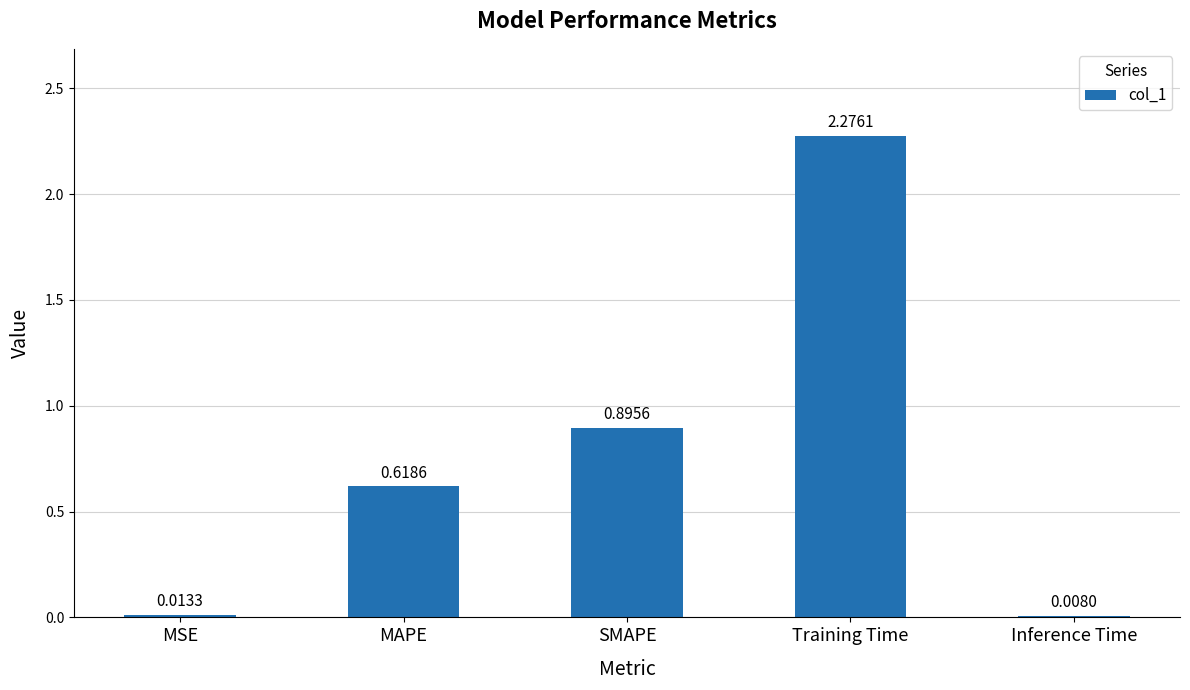

Which category has the highest value across all series?

Training Time